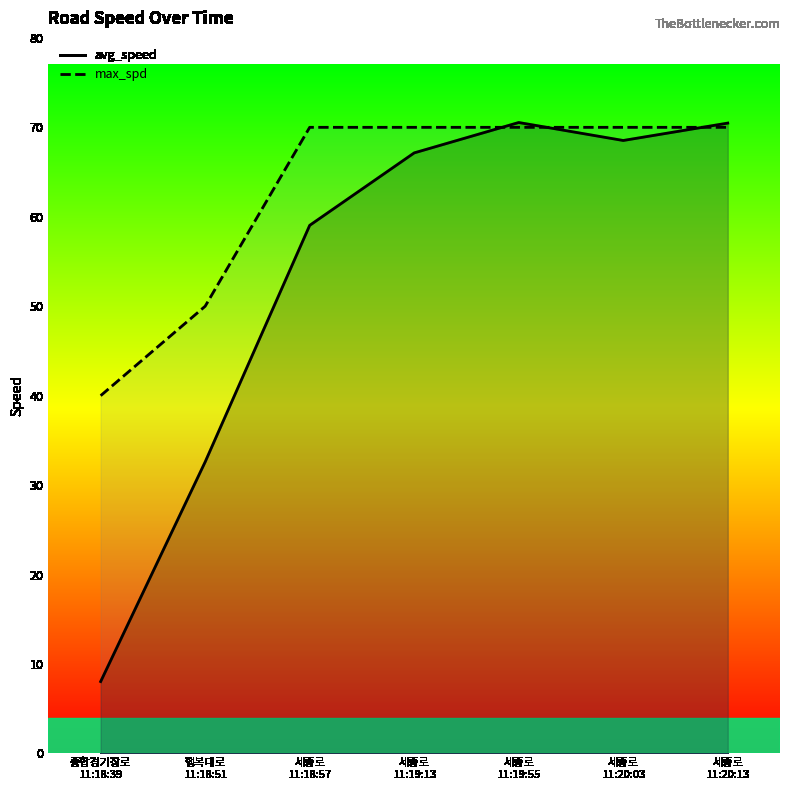

Reading left to right, extract all data points from this chart.

avg_speed: 종합경기장로
11:18:39=8.0	행복대로
11:18:51=32.6	세종로
11:18:57=59.0	세종로
11:19:13=67.1	세종로
11:19:55=70.5	세종로
11:20:03=68.5	세종로
11:20:13=70.5
max_spd: 종합경기장로
11:18:39=40.0	행복대로
11:18:51=50.0	세종로
11:18:57=70.0	세종로
11:19:13=70.0	세종로
11:19:55=70.0	세종로
11:20:03=70.0	세종로
11:20:13=70.0